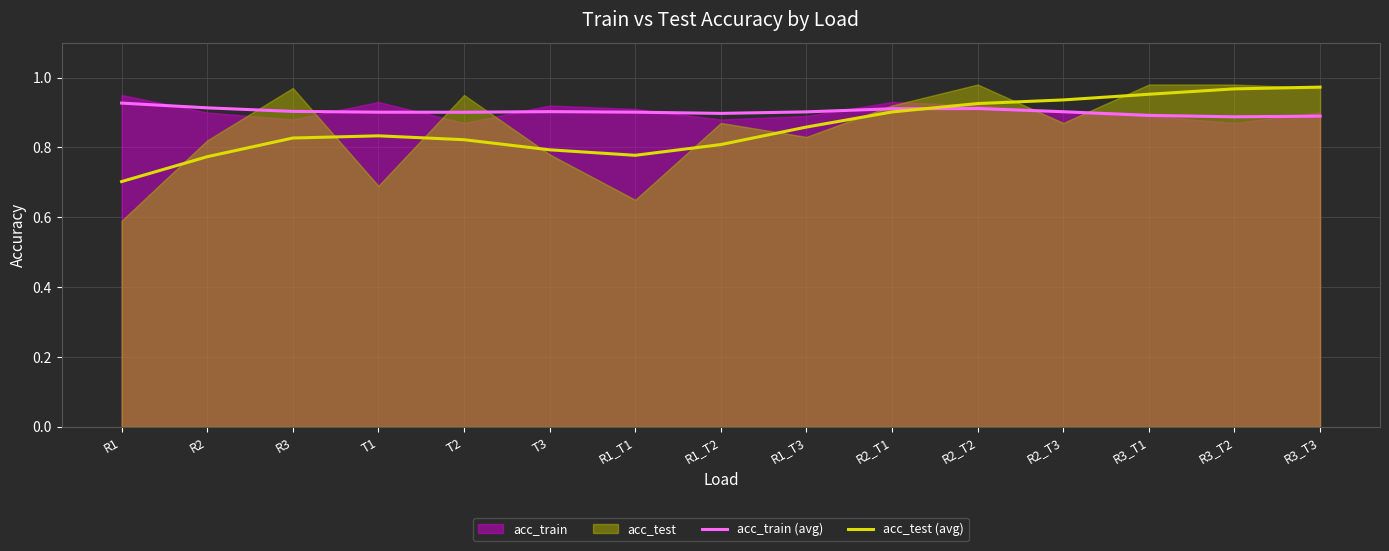

What is the maximum value for acc_test (avg)?

1.0